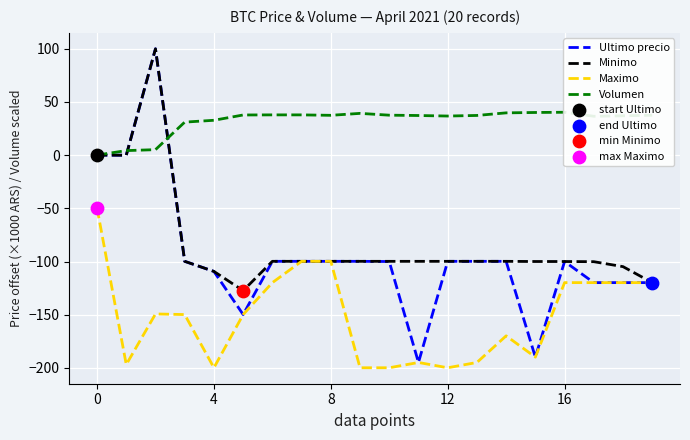

Which series reaches the minimum Y coordinate?

Maximo